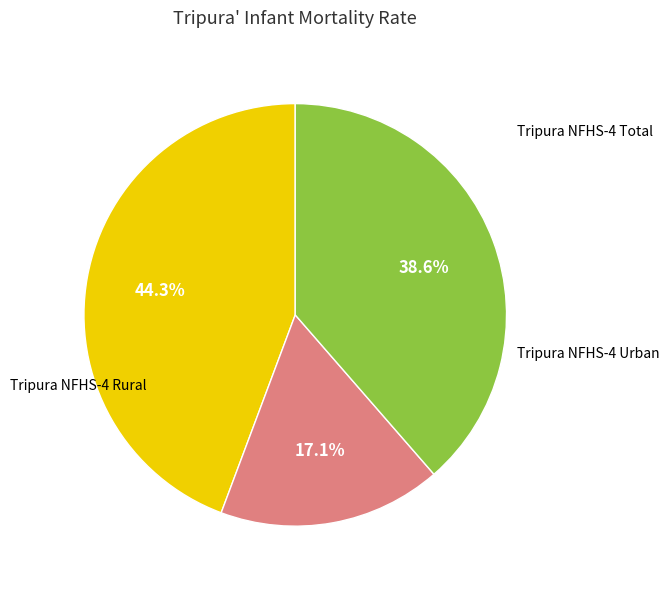

Count the number of slices in the pie.

3